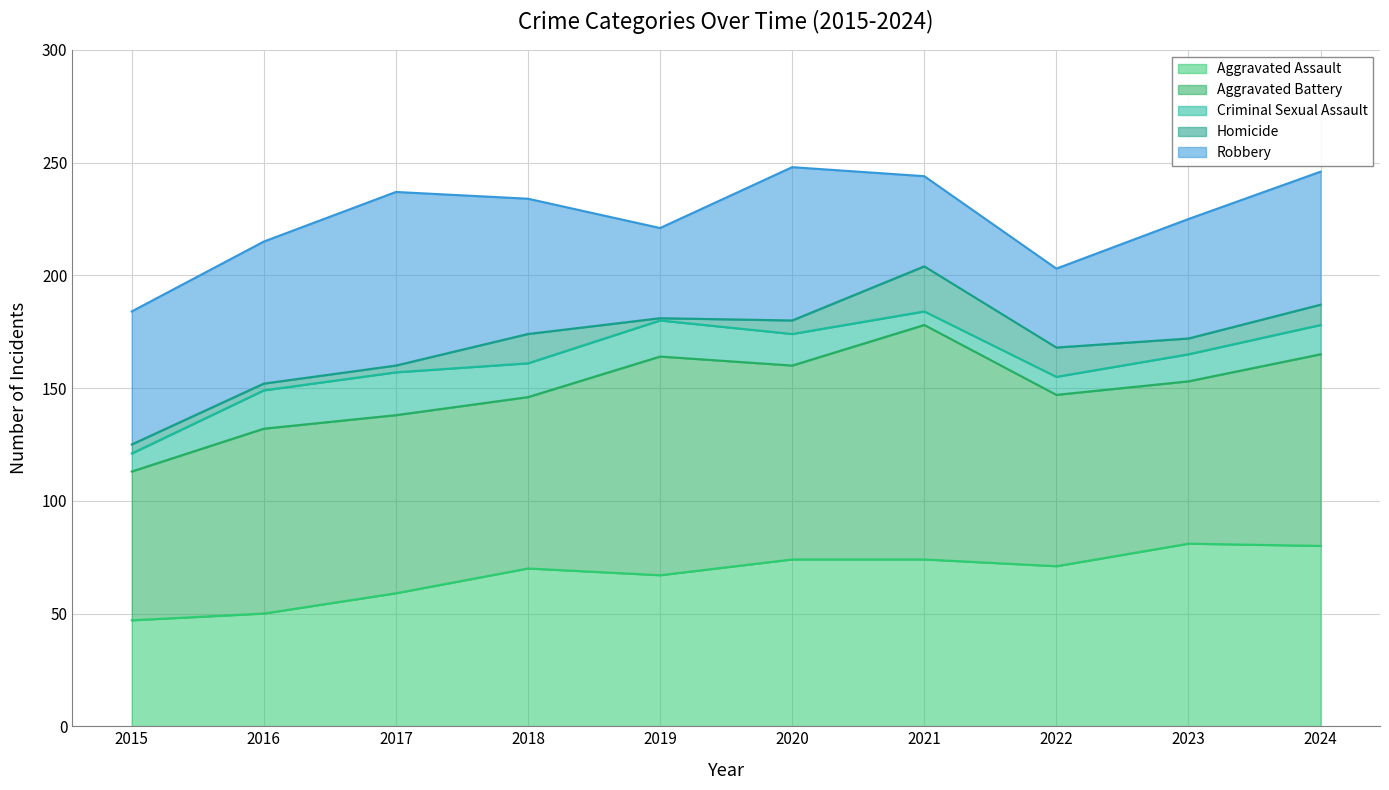

What is the value of the Robbery point at the 5th from the left?

40